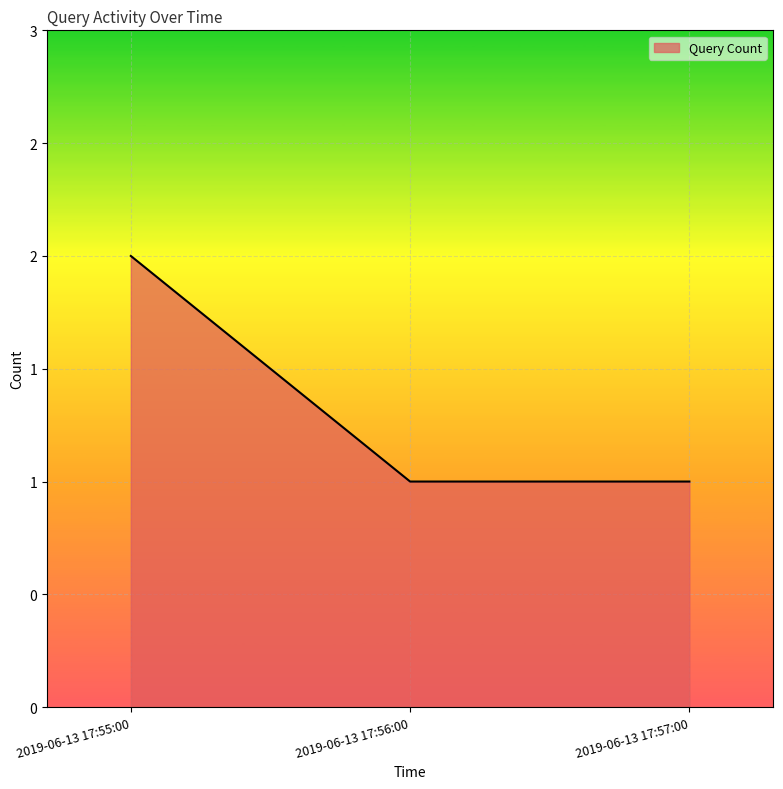

What is the greatest value displayed?

2